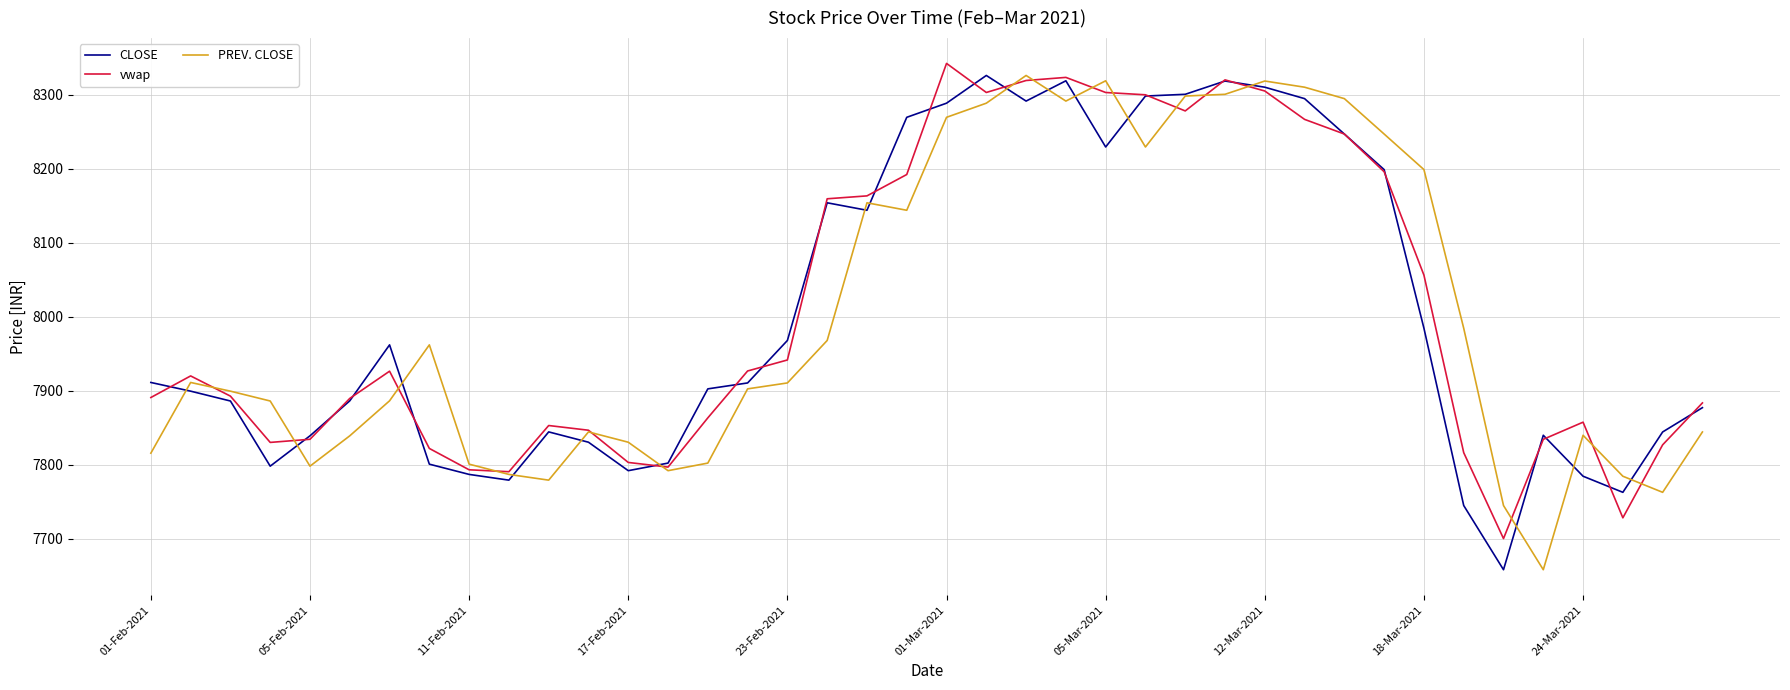

What is the smallest value displayed?

7658.4